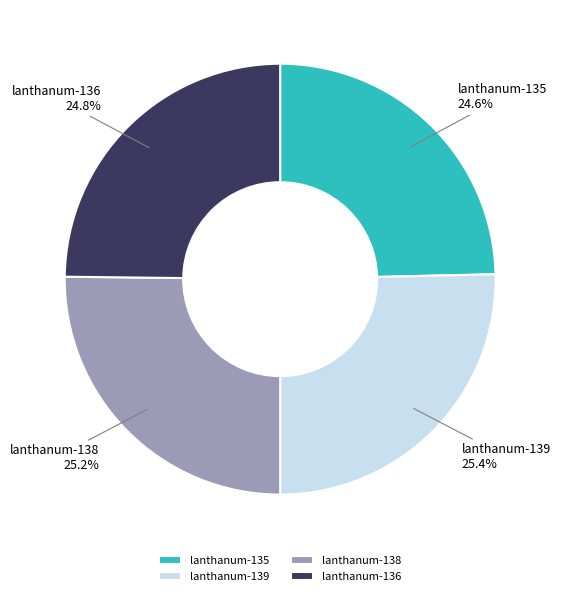

What is the ratio of the value at lanthanum-139 to the value at lanthanum-136?

1.0